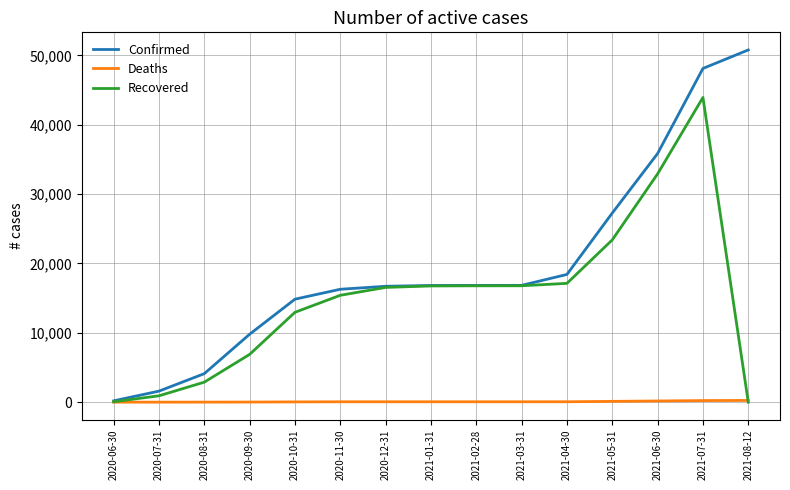

At which label is Confirmed closest to 25492?

2021-05-31